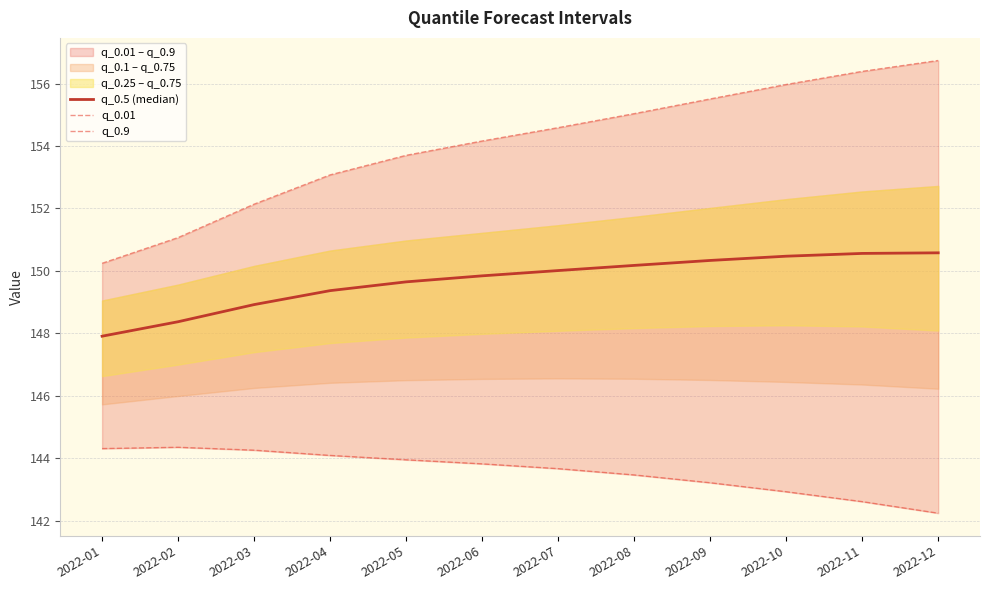

At 2022-09, list the series in order from largest to smallest.

q_0.9, q_0.5 (median), q_0.01